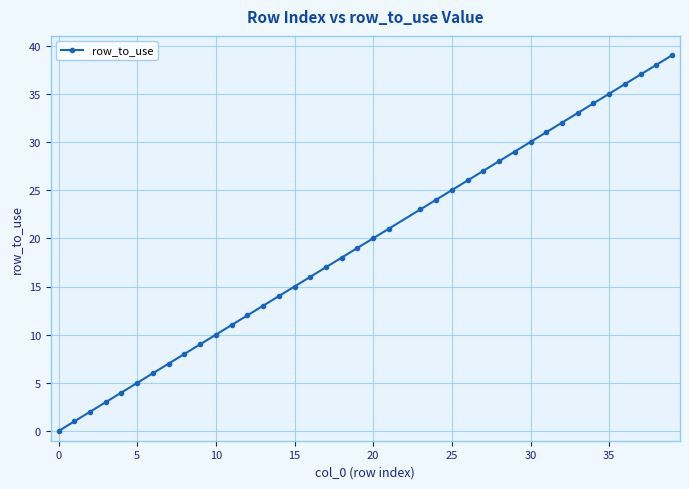

What is the value of the 21st point from the left?

20